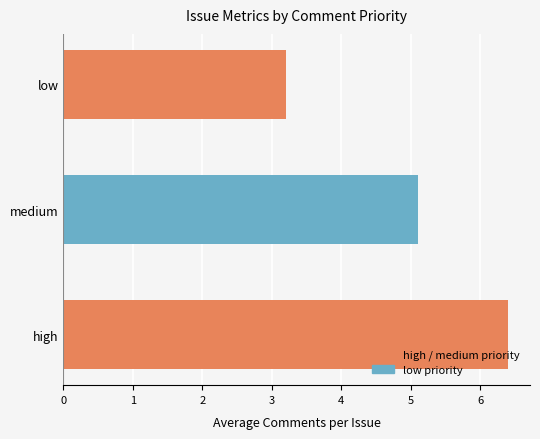

Reading bottom to top, extract all data points from this chart.

high=6.4	medium=5.1	low=3.2